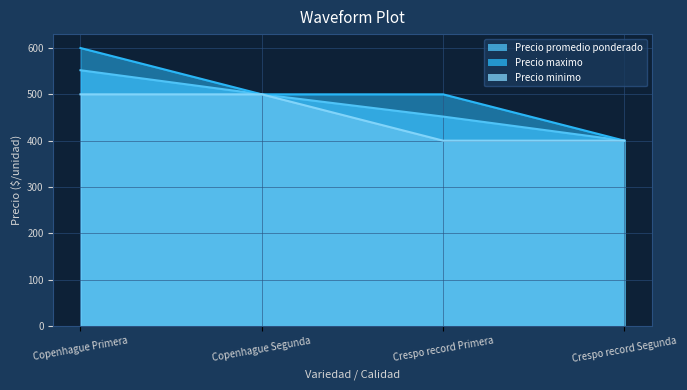

Reading left to right, extract all data points from this chart.

Precio promedio ponderado: Copenhague Primera=552	Copenhague Segunda=500	Crespo record Primera=452	Crespo record Segunda=400
Precio maximo: Copenhague Primera=600	Copenhague Segunda=500	Crespo record Primera=500	Crespo record Segunda=400
Precio minimo: Copenhague Primera=500	Copenhague Segunda=500	Crespo record Primera=400	Crespo record Segunda=400